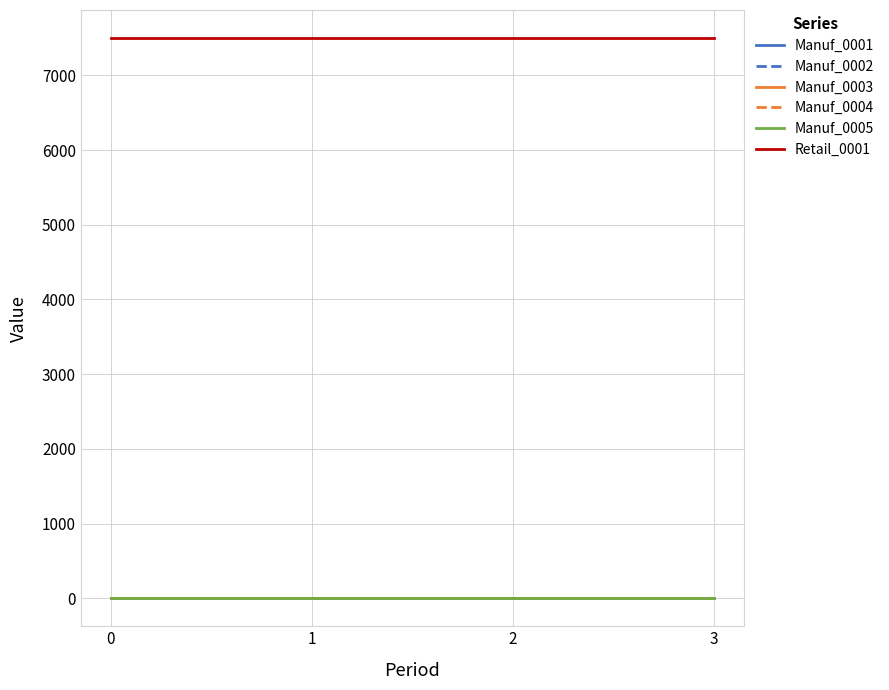

Reading left to right, extract all data points from this chart.

Manuf_0001: 0	0	0	0
Manuf_0002: 0	0	0	0
Manuf_0003: 0	0	0	0
Manuf_0004: 0	0	0	0
Manuf_0005: 0	0	0	0
Retail_0001: 7500	7500	7500	7500